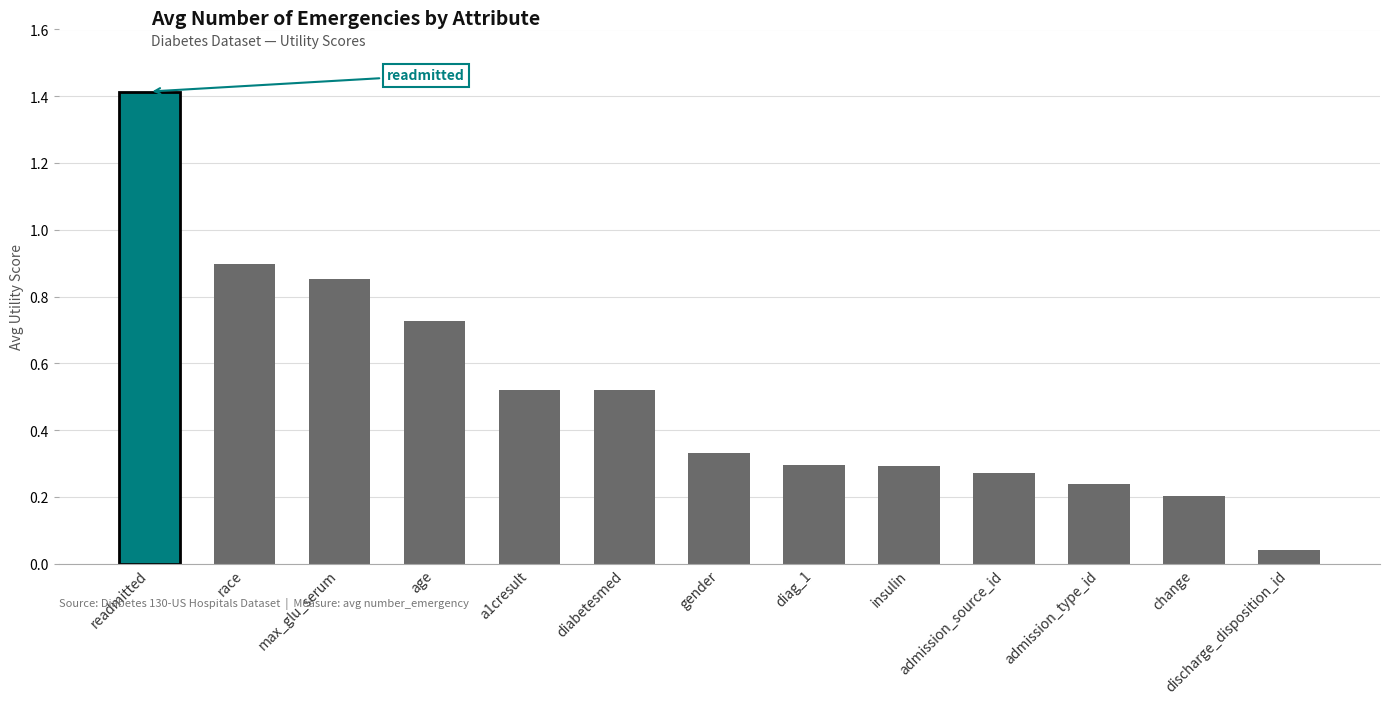

True or false: the data shows 1.4 at readmitted.

True